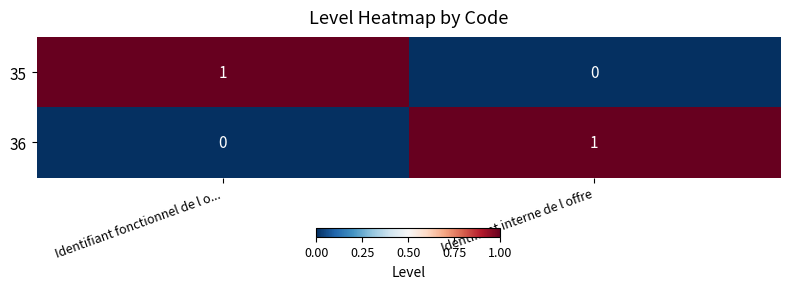

True or false: 35 has a value of 2 at Identifiant fonctionnel de l o....

False